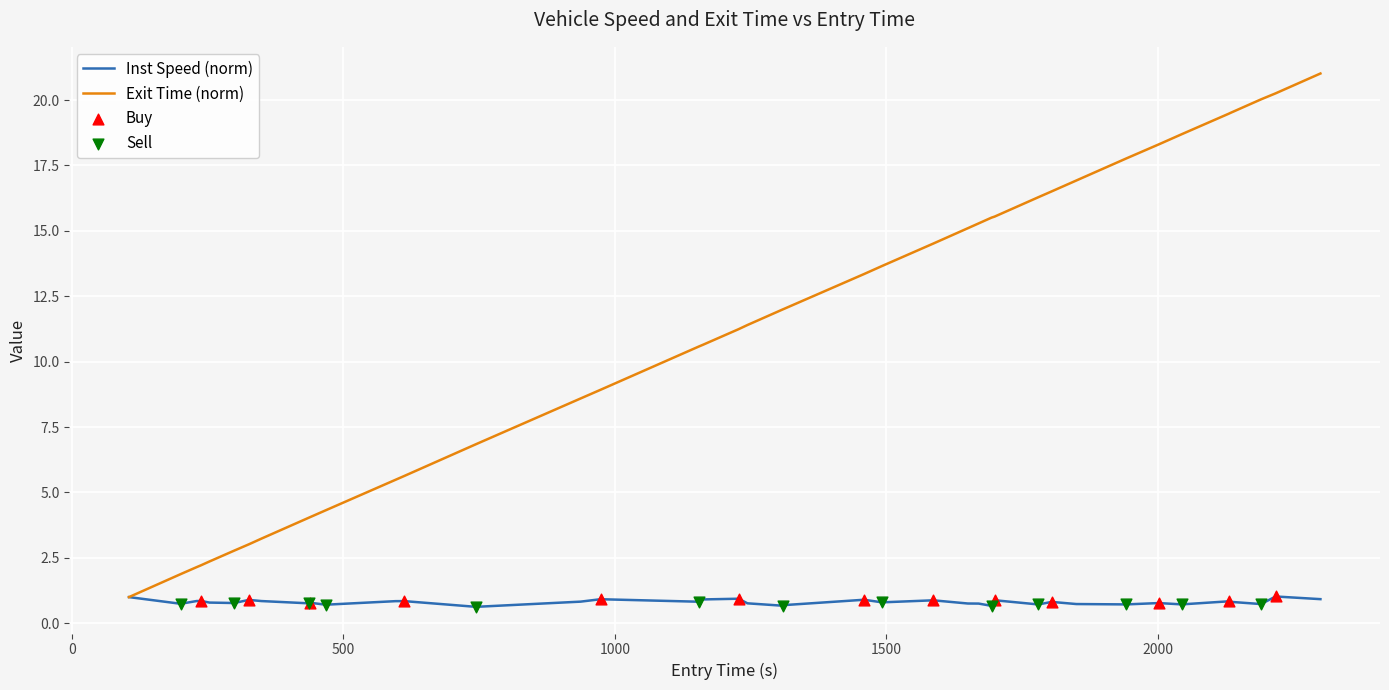

Rank the series by their average value, from highest to lowest.

Exit Time (norm), Inst Speed (norm)